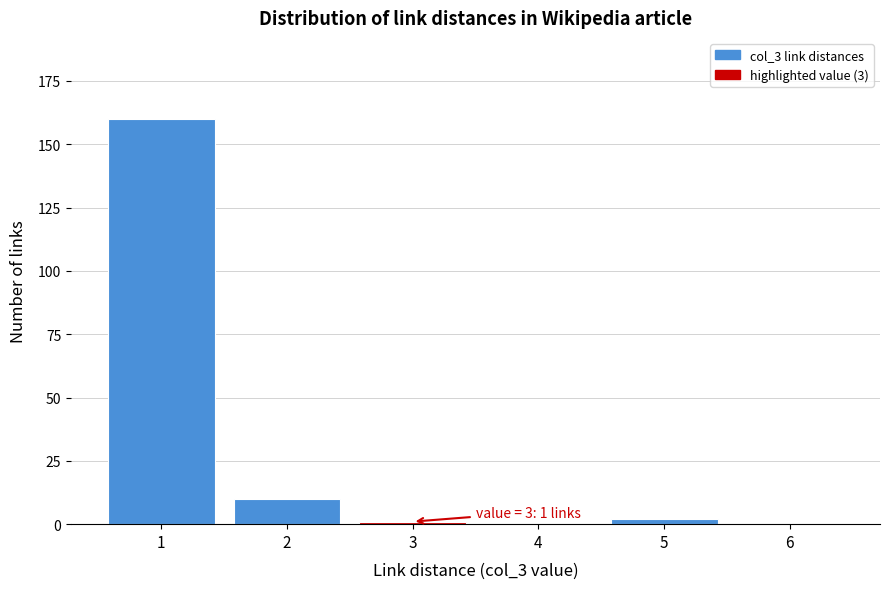

Reading right to left, transcribe all the data shown in this chart.

6=0	5=2	4=0	3=1	2=10	1=160